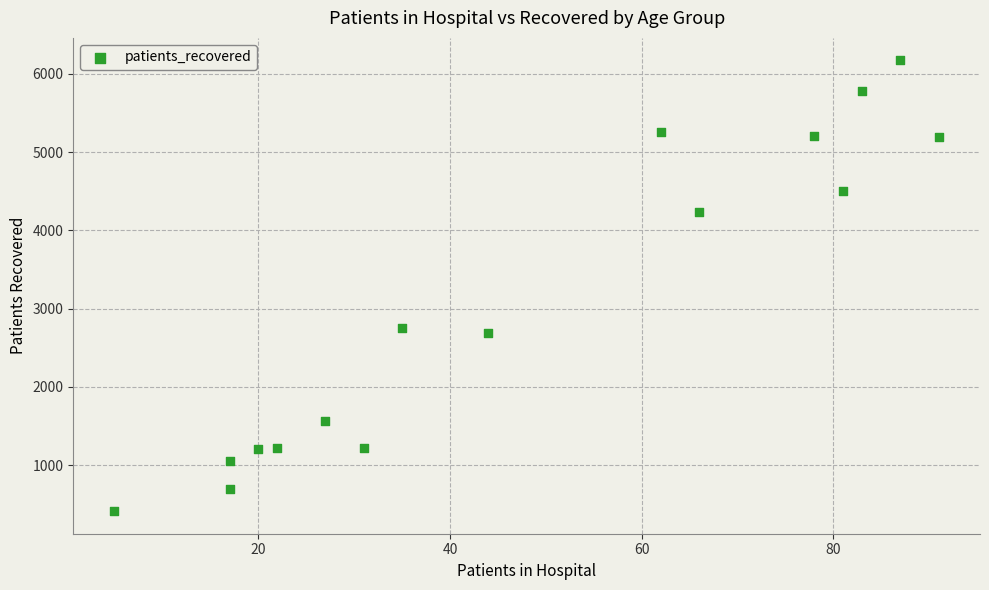

What is the range of Y values (max minus min)?

5760